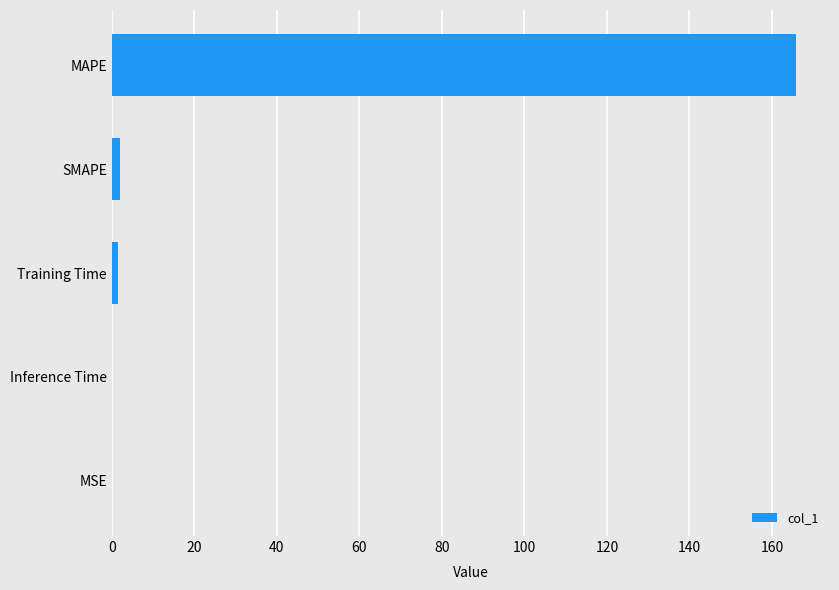

Which label corresponds to the largest value in the chart?

MAPE